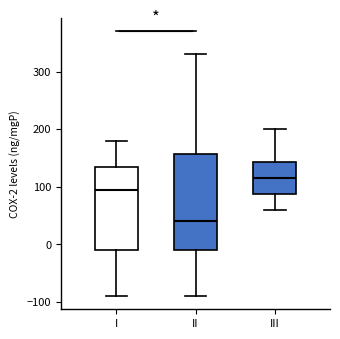

Which box is the tallest, from its lower edge to its upper edge?

II